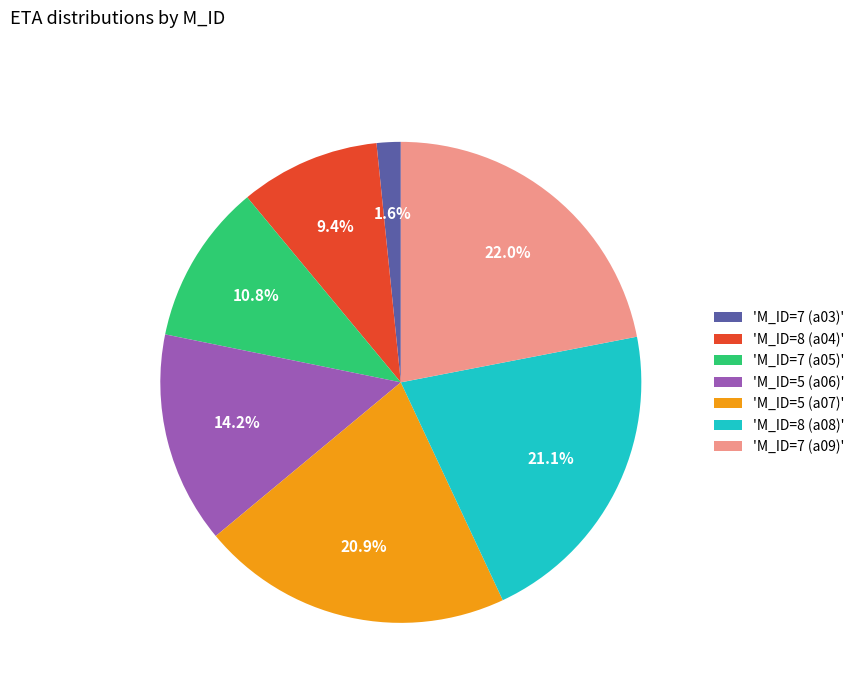

Does 'M_ID=7 (a09)' represent more than half of the total?

No